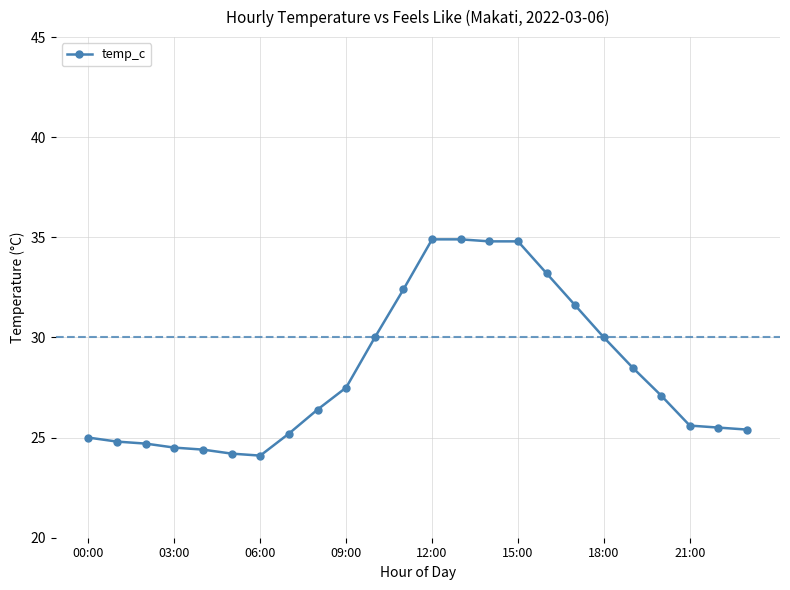

What is the value of the 1st point from the left?

25.0